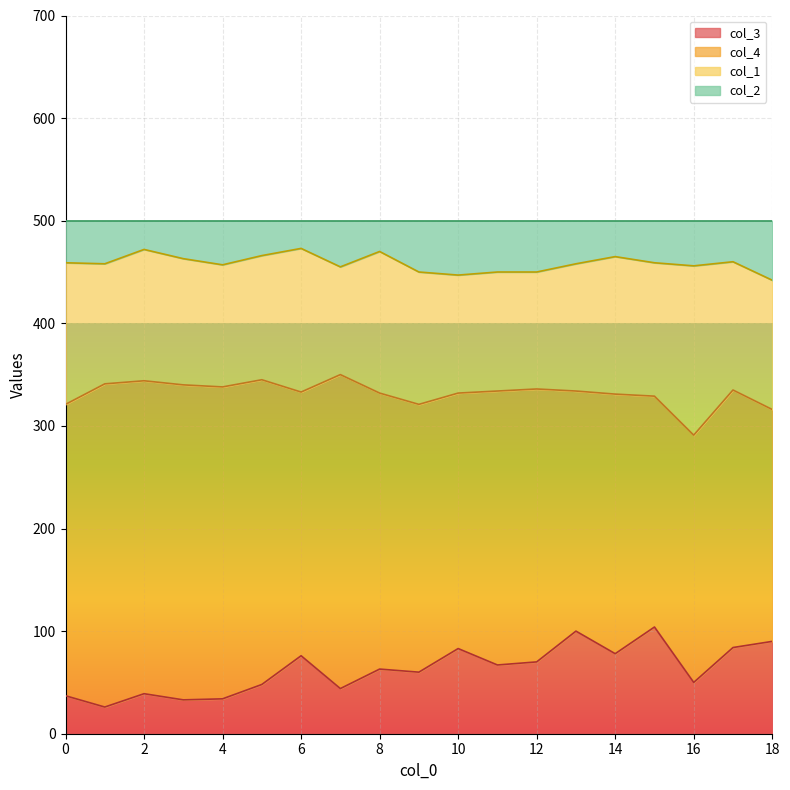

What is the maximum value for col_3?

104